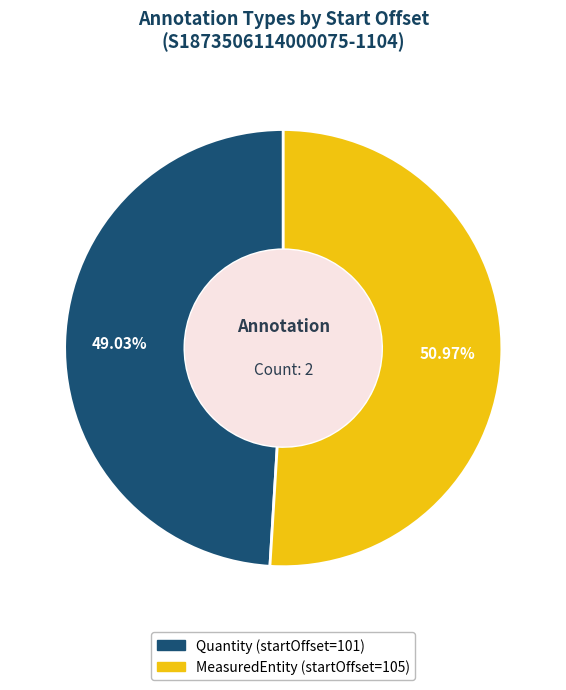

Rank the categories by value from lowest to highest.

Quantity, MeasuredEntity